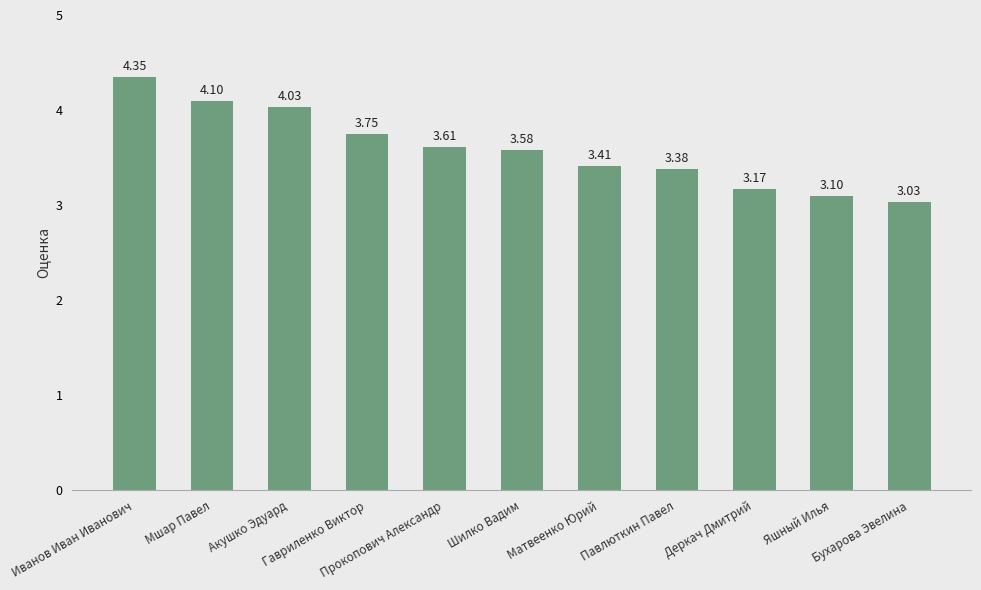

What is the difference between the second highest and minimum values?

1.1